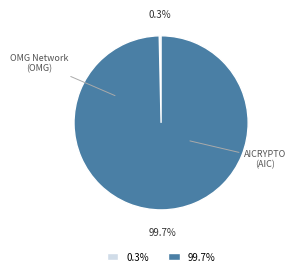

Does any single category account for the majority?

Yes